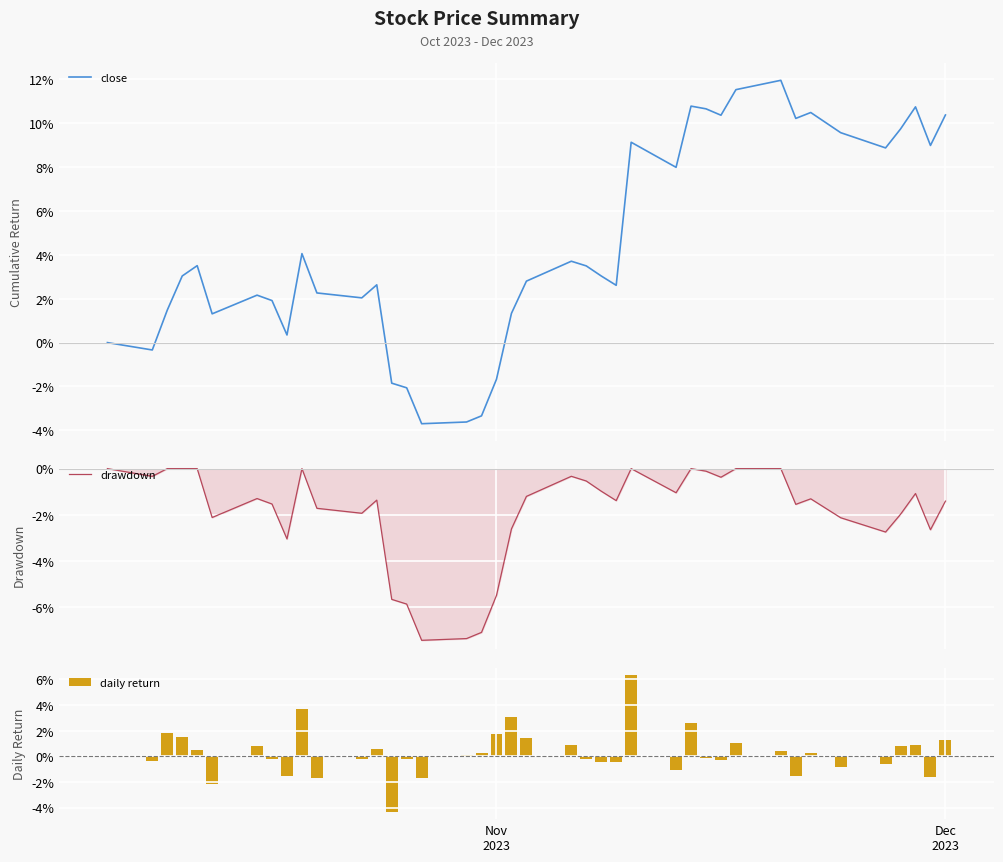

List the series in order of their peak value, lowest first.

drawdown, daily return, close